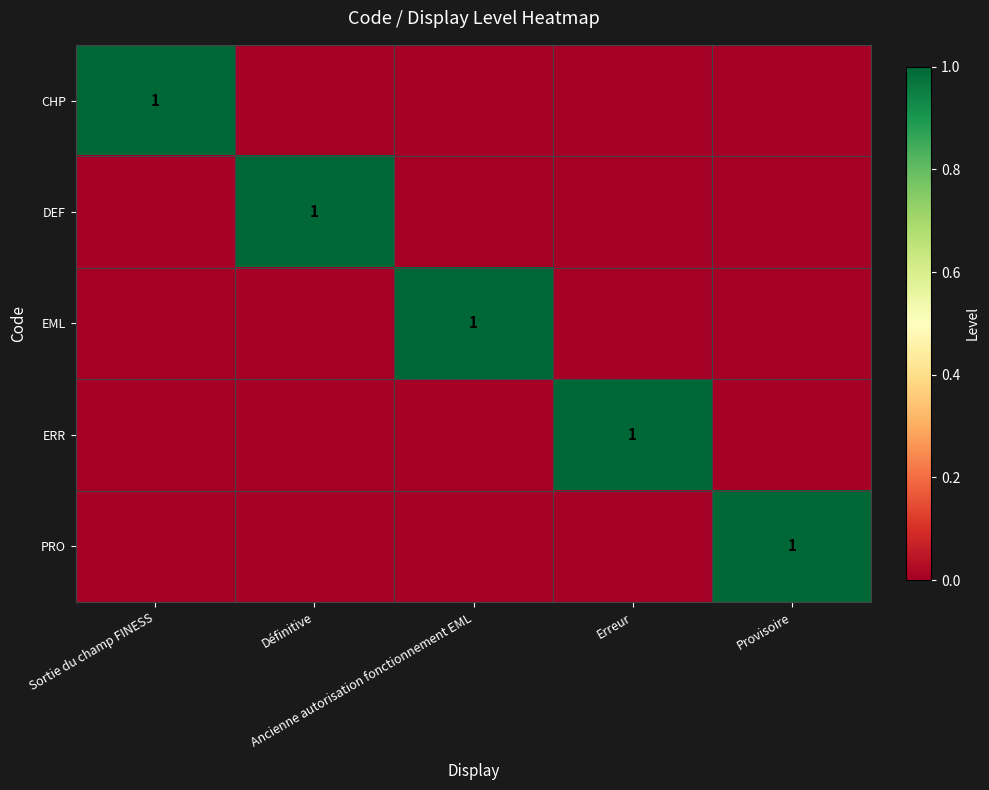

Which series has the largest total across all categories?

CHP